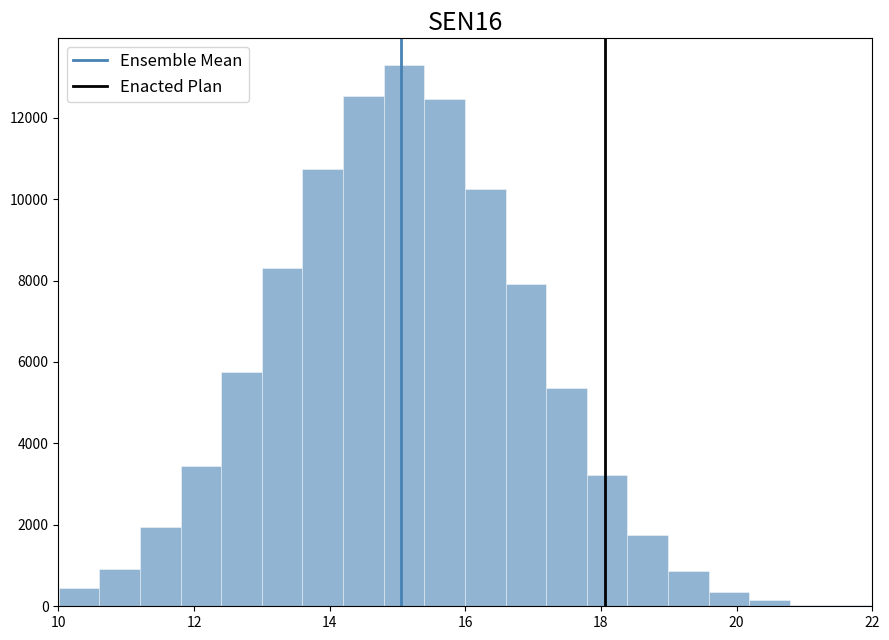

Read against the x-axis, roughly where is the centre of the tallest bar?

15.0